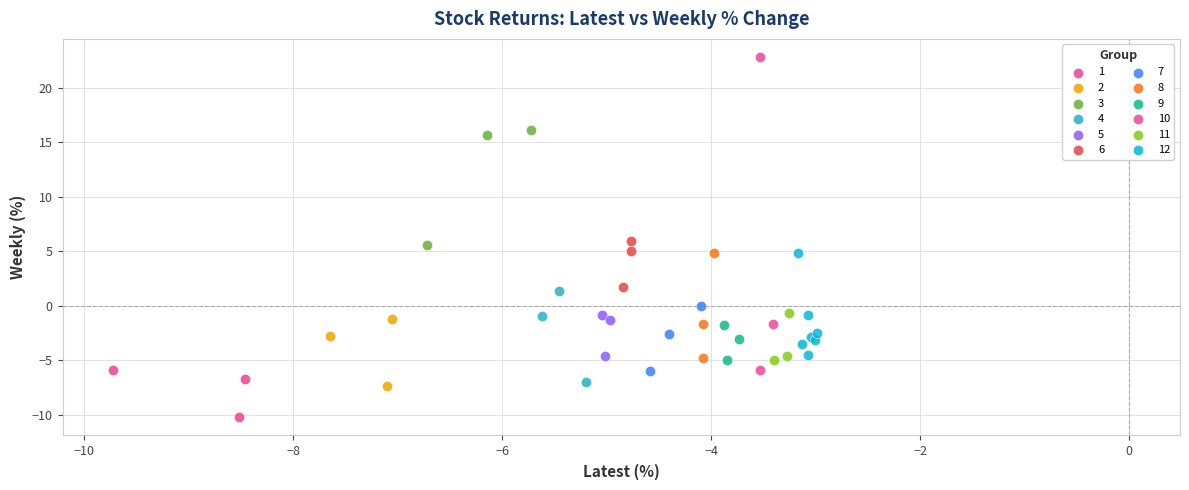

Which series has the widest spread of Y values?

10